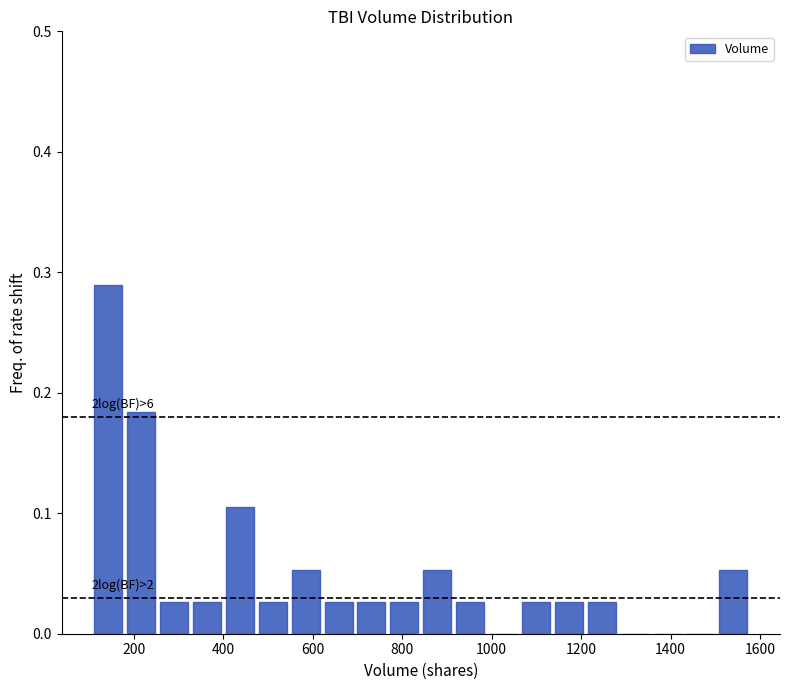

Around what value on the x-axis is the tallest bar? Give the approximate position of its centre, as read against the axis.

140